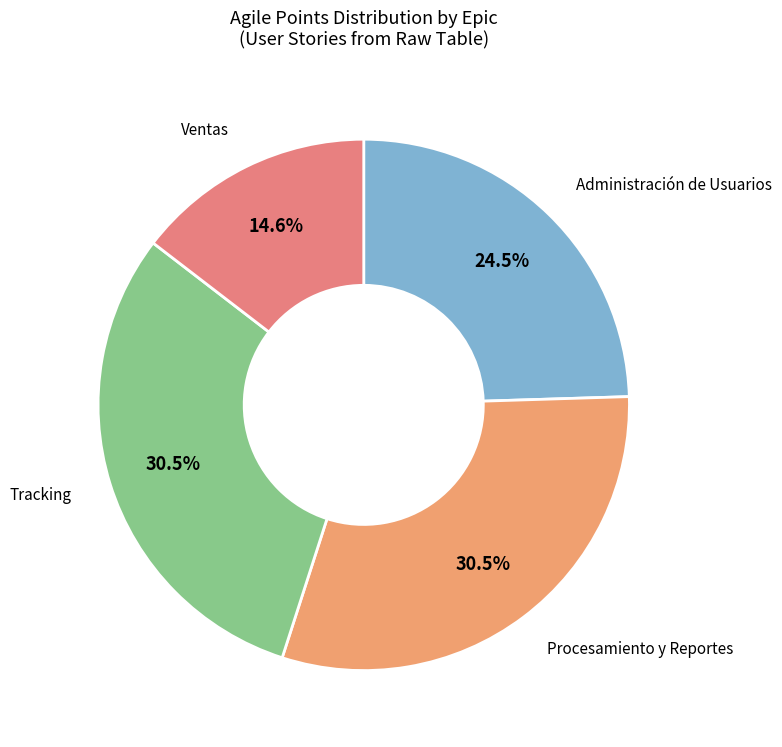

How many segments does this pie chart have?

4